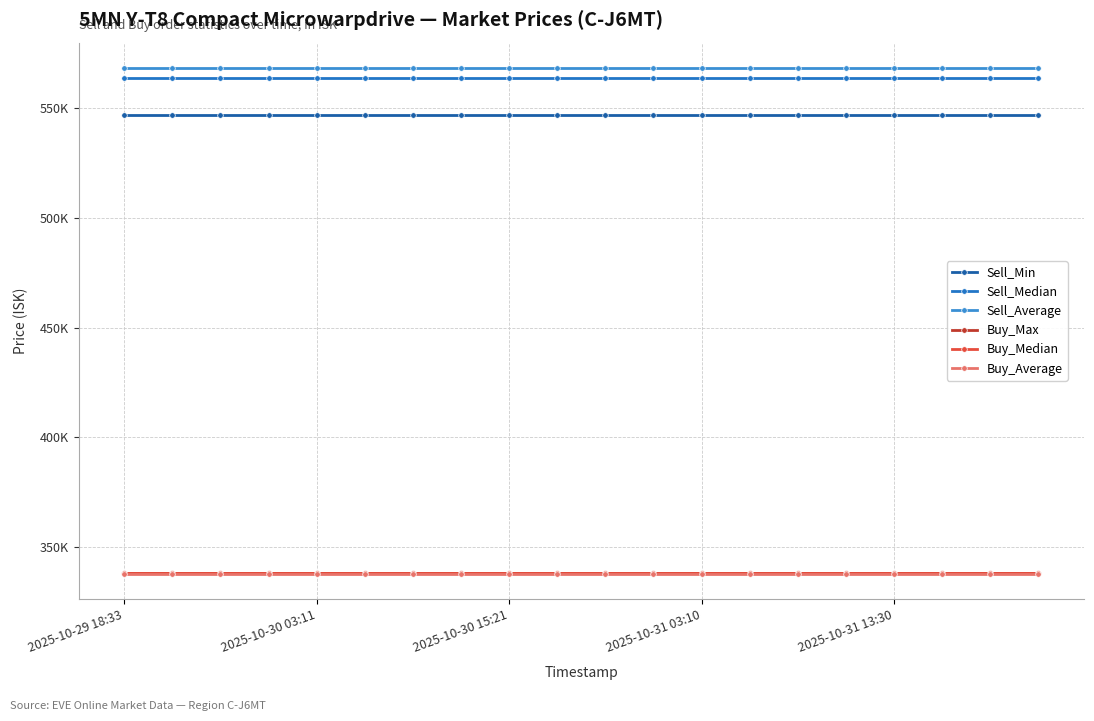

Does the chart have visible grid lines?

Yes